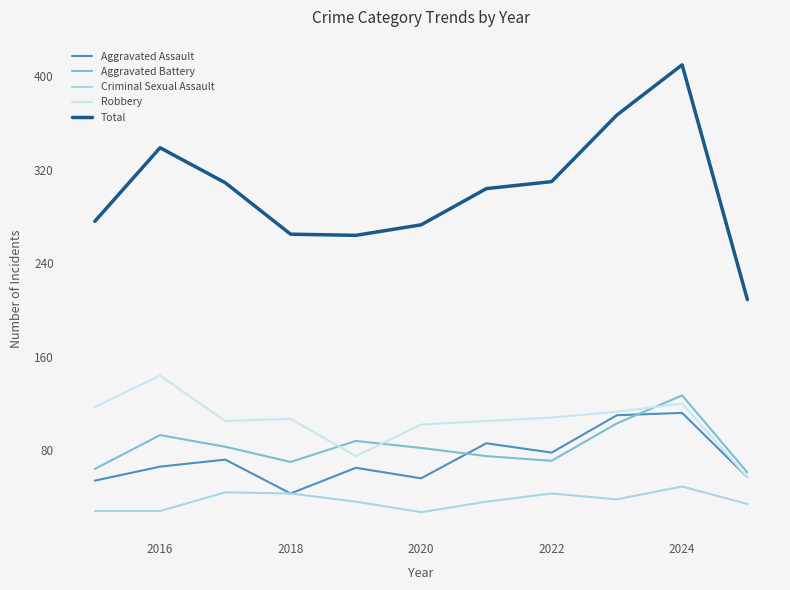

How many lines are shown in the chart?

5